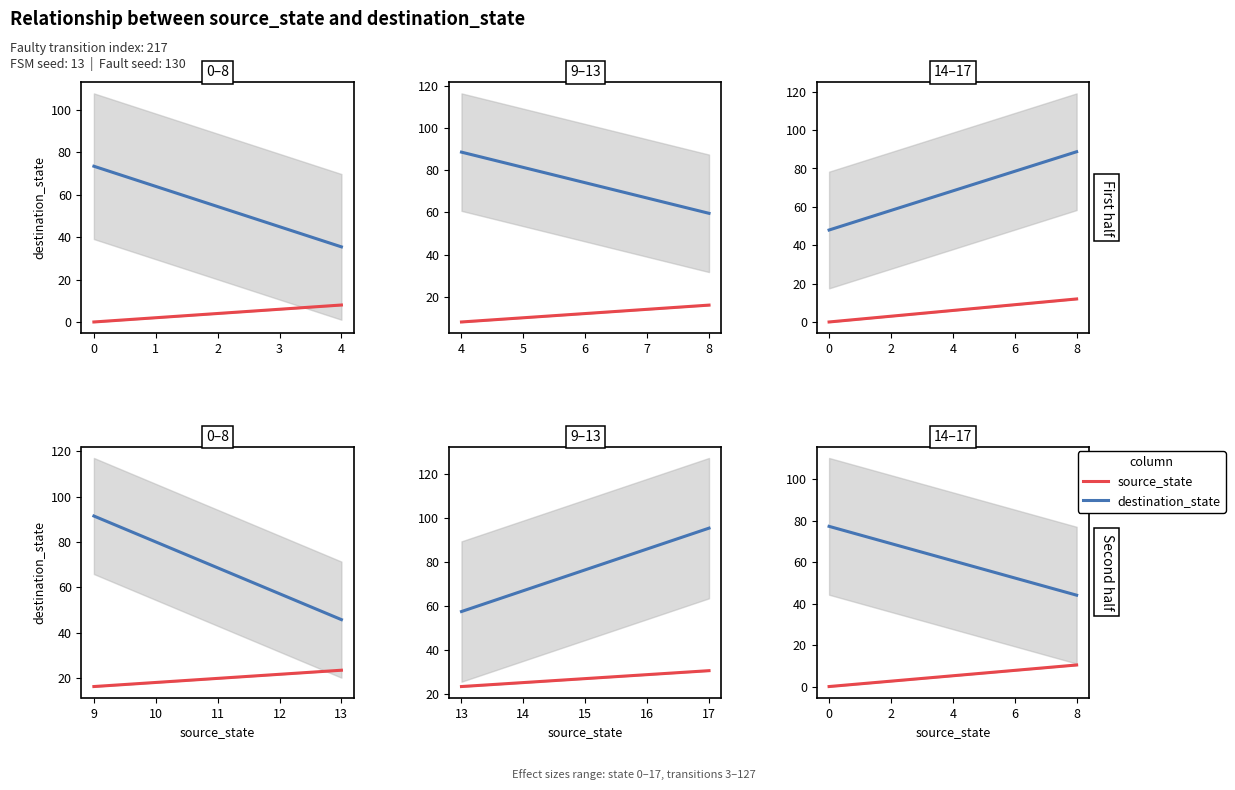

What is the average value of the source_state series?

8